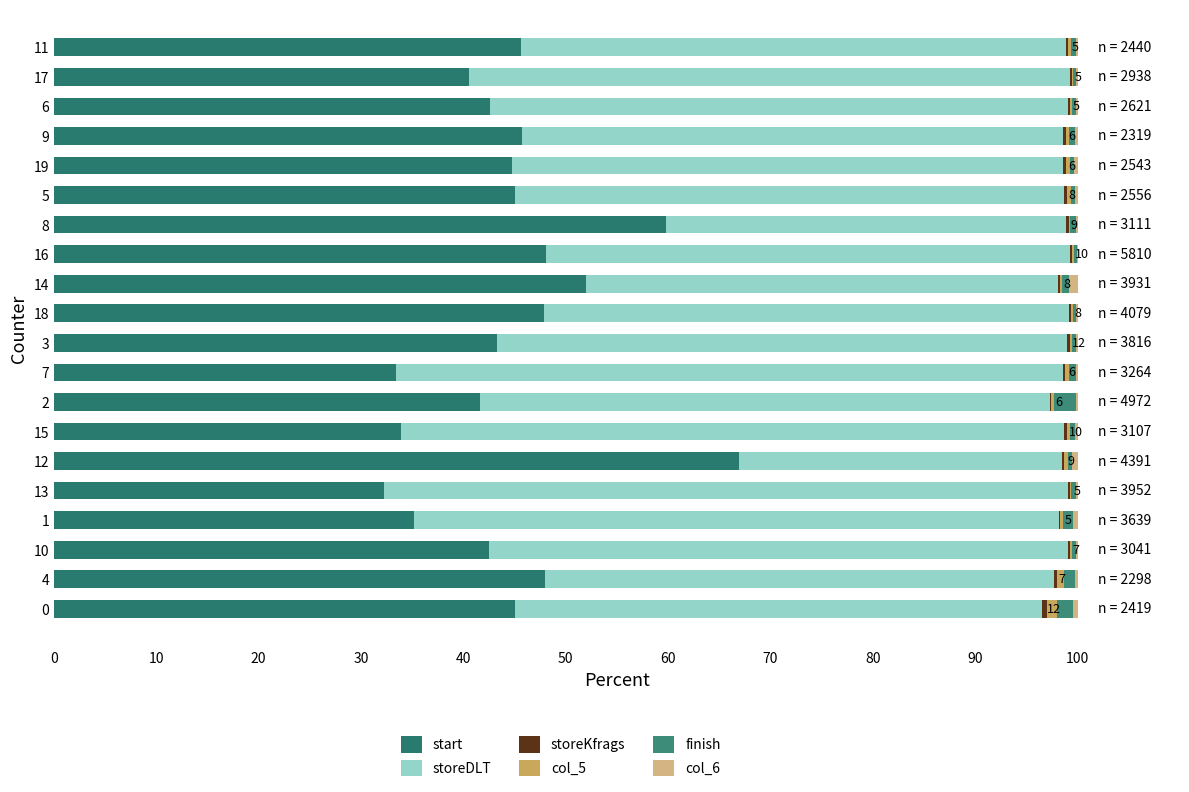

List the series in order of their peak value, lowest first.

storeKfrags, col_6, col_5, finish, storeDLT, start